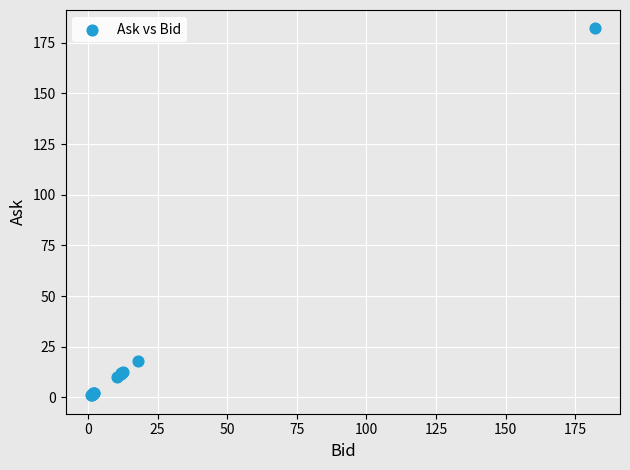

What Y value in the scatter plot is closest to 91?

17.9